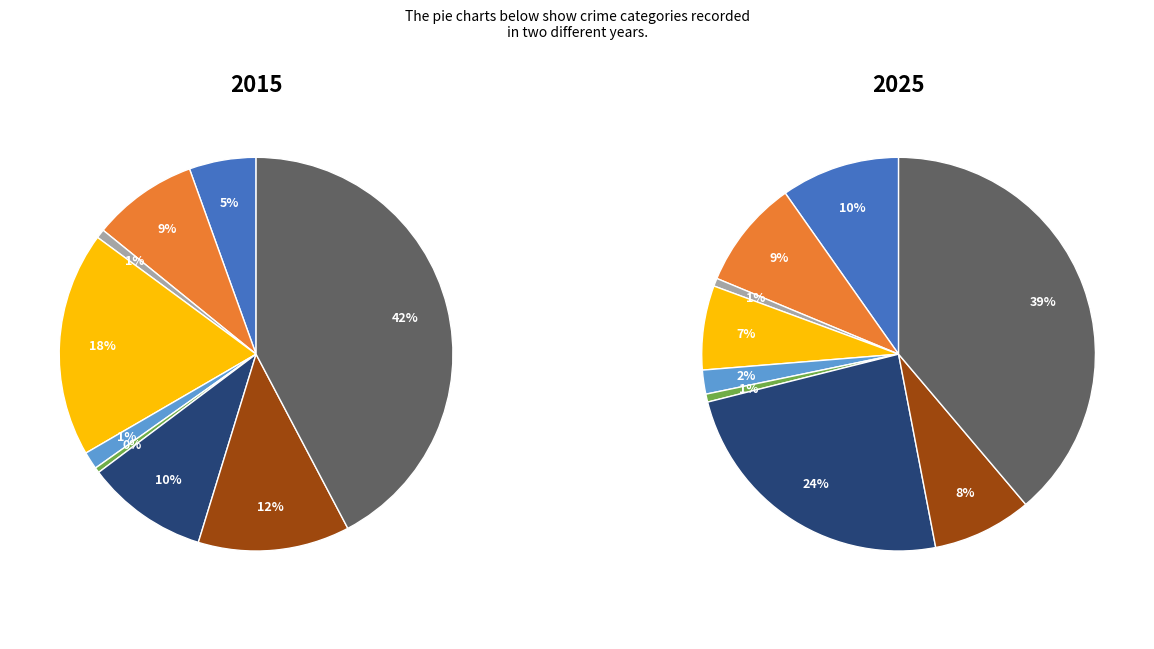

To the nearest percent, what is the difference between the Motor Vehicle Theft and Burglary slice percentages?

17%